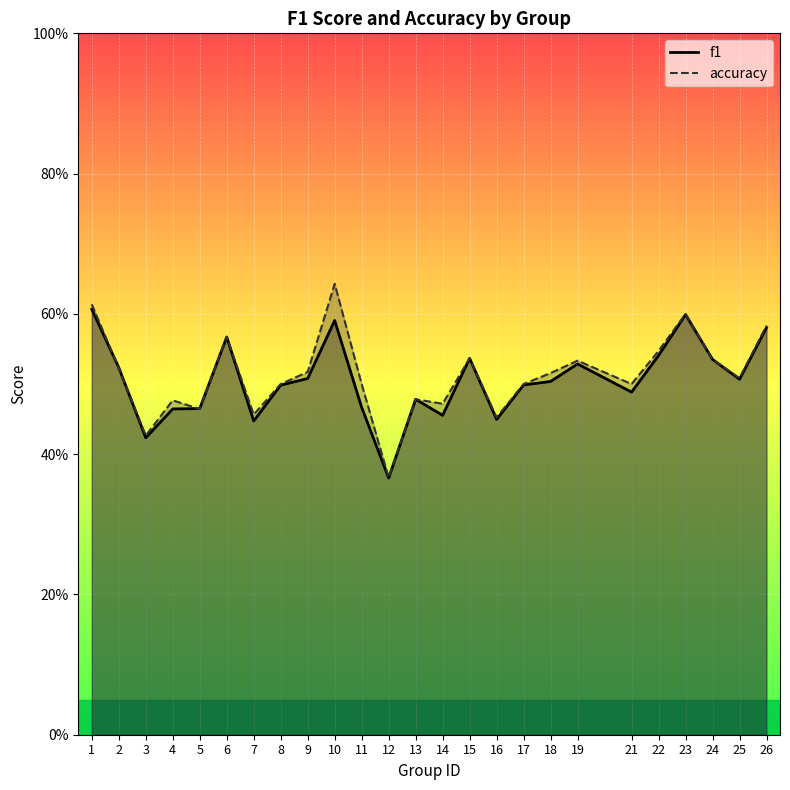

Is the value of f1 at 3 greater than the value of accuracy at 14?

No